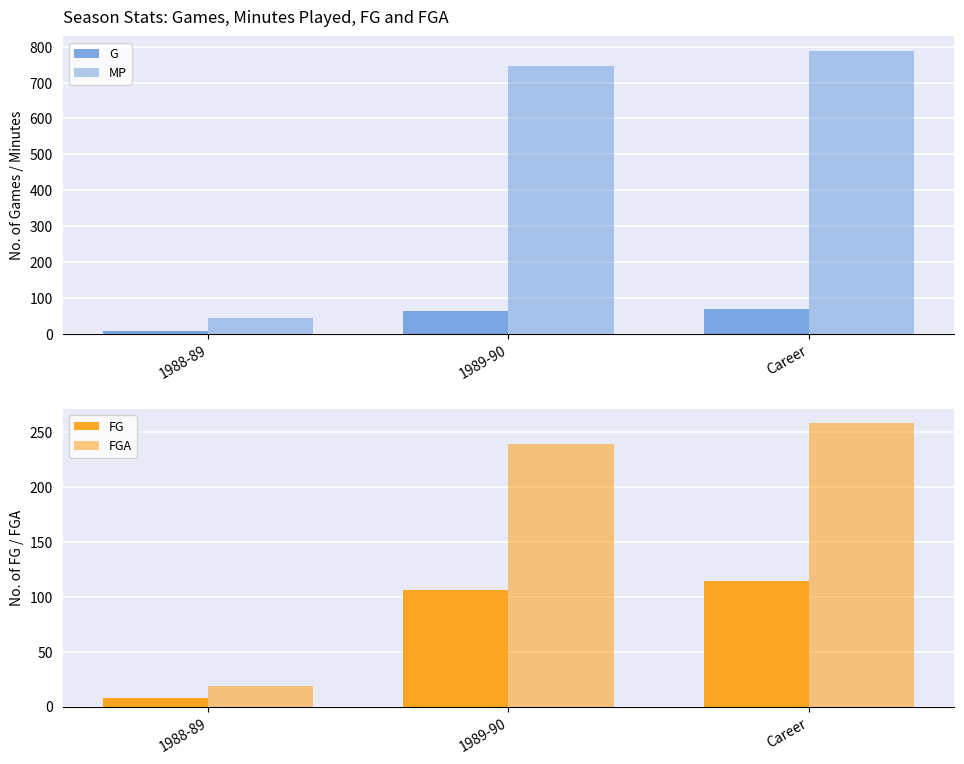

Rank the series by their maximum value, from highest to lowest.

MP, FGA, FG, G